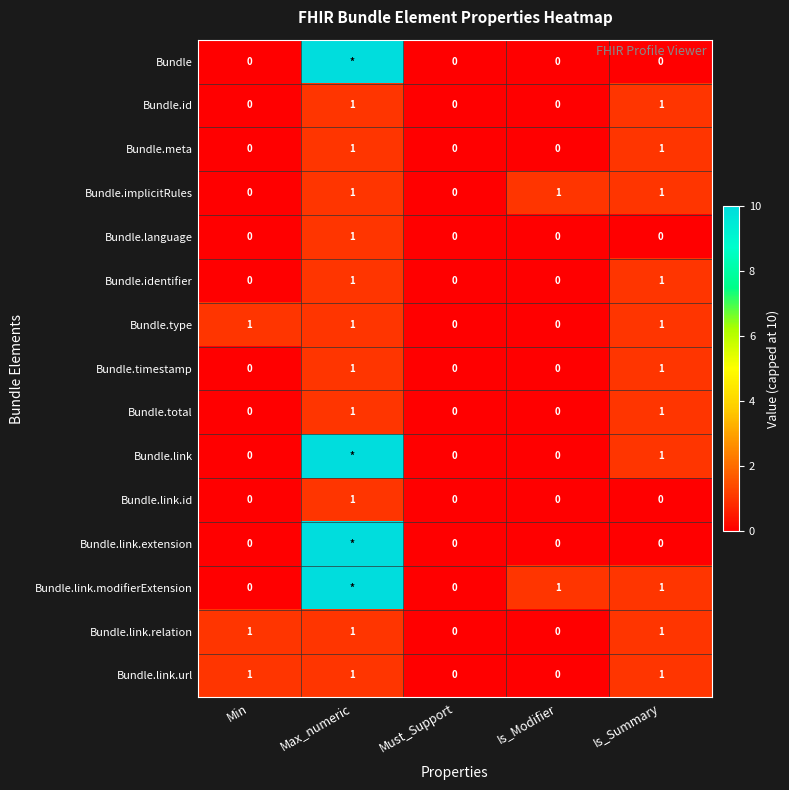

What is the sum of all Bundle.link.url values?

3